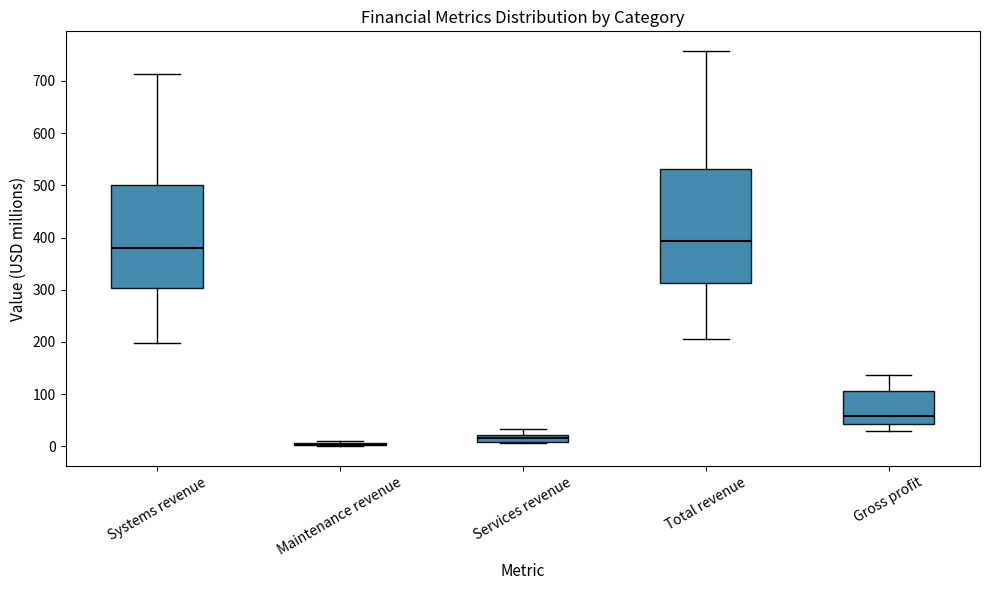

Where does the lower whisker of the box for Systems revenue end on the y-axis? The values are not printed on the chart, so give them approximately, as read against the axis.

200